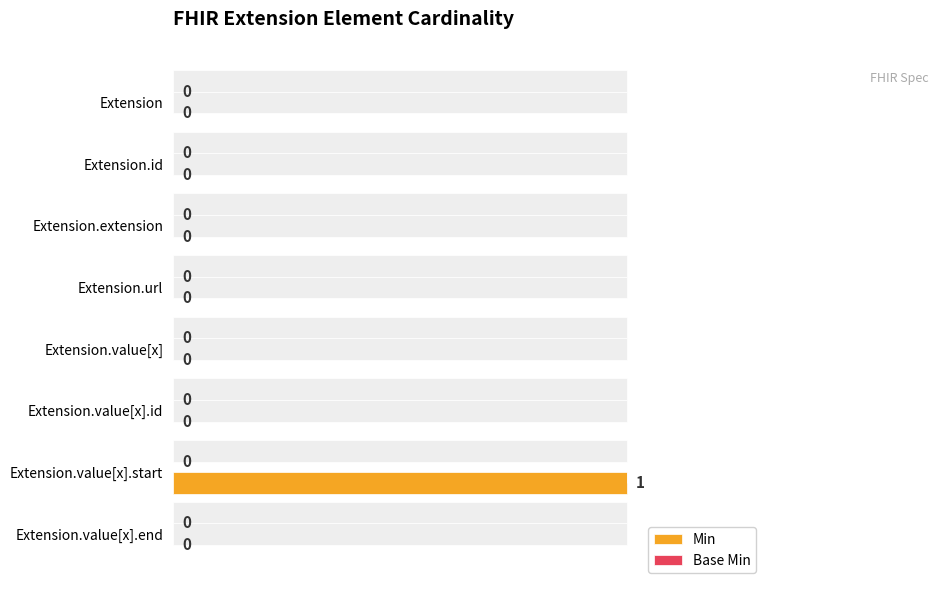

What are all the series names shown in the legend?

Min, Base Min